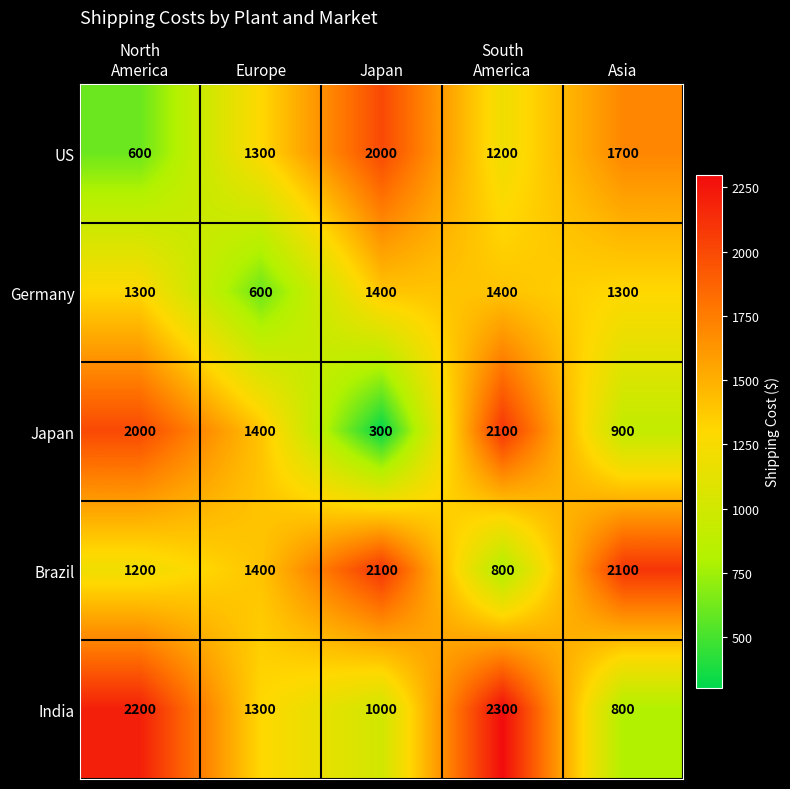

What is the highest value of the India series?

2300